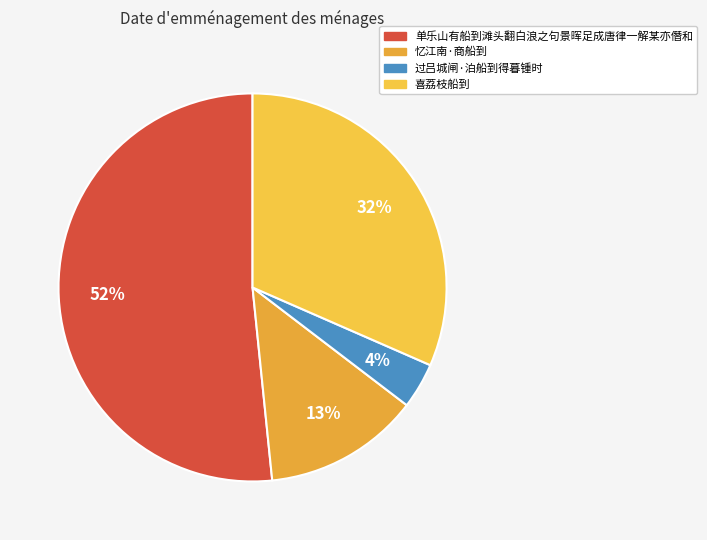

True or false: 过吕城闸·泊船到得暮锺时 accounts for 13% of the total.

False